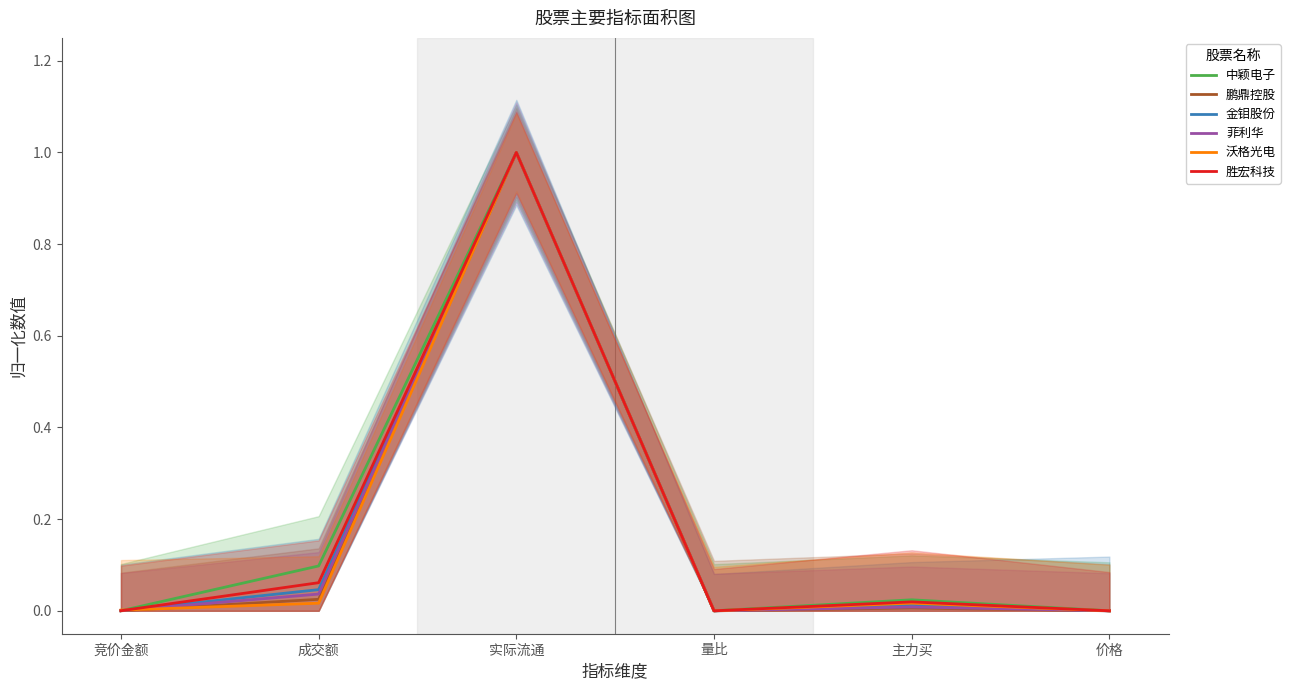

Between 主力买 and 竞价金额, which is larger?

主力买